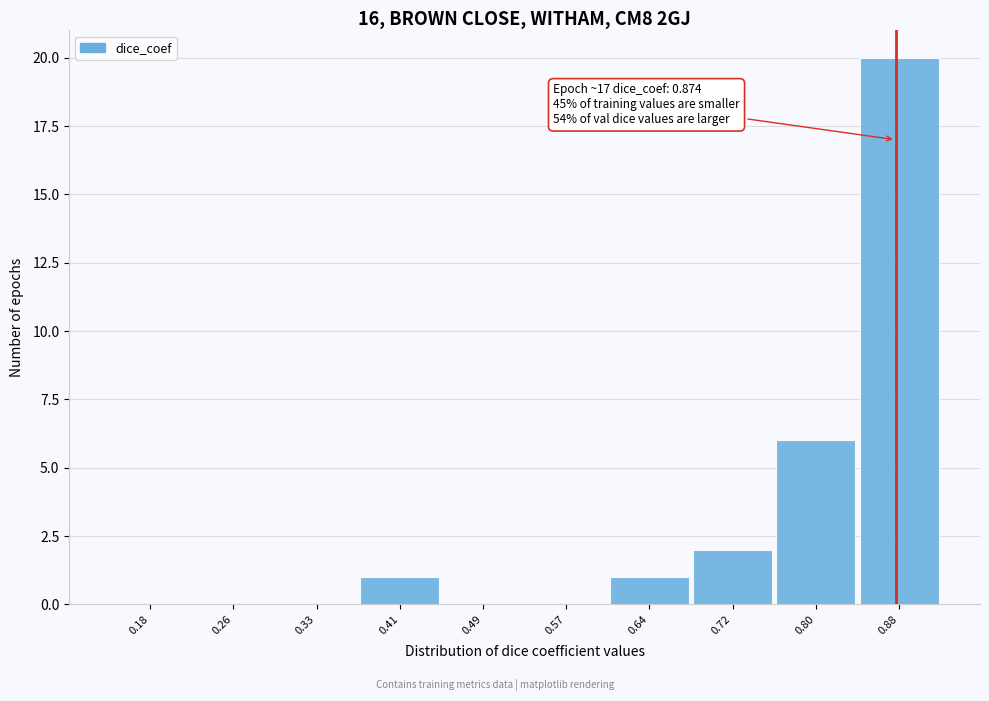

Which range on the x-axis has the tallest bar?

0.84 to 0.92